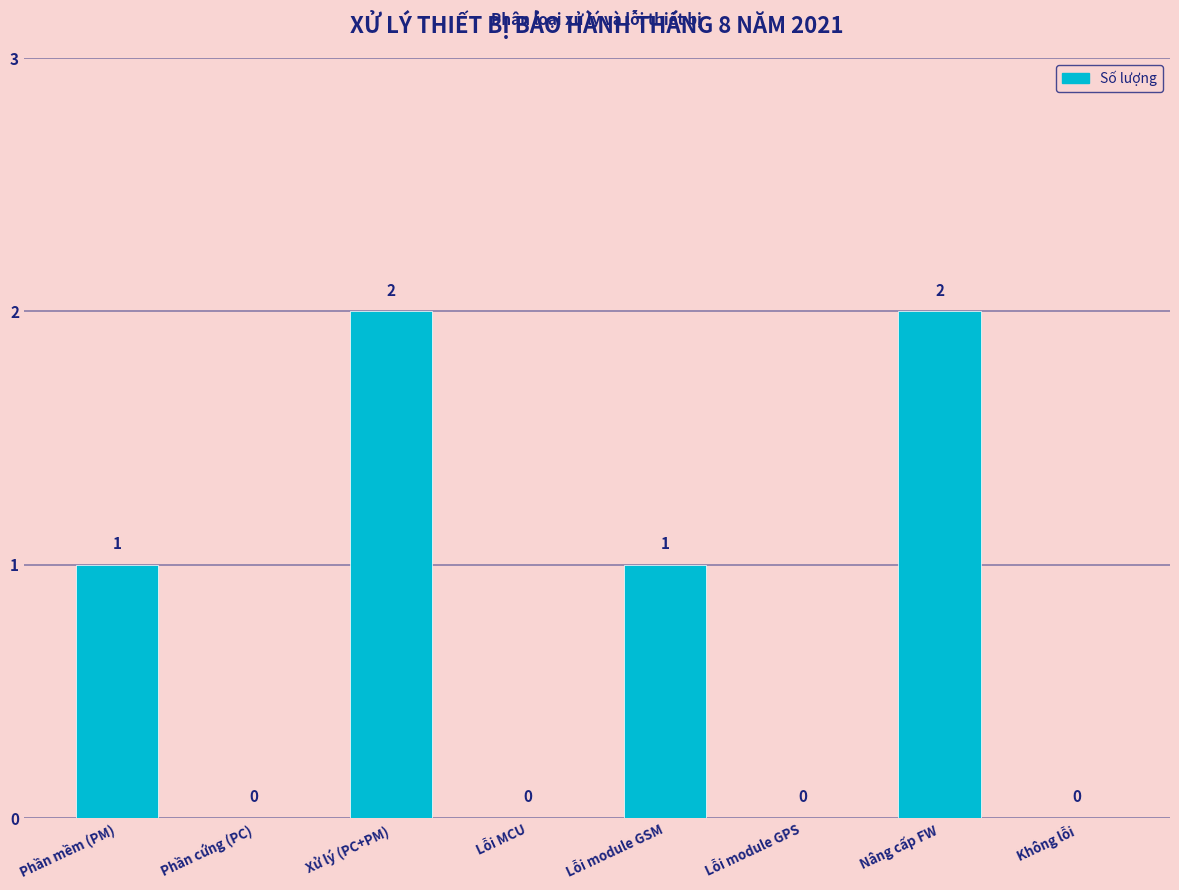

Count the number of data series in this chart.

1